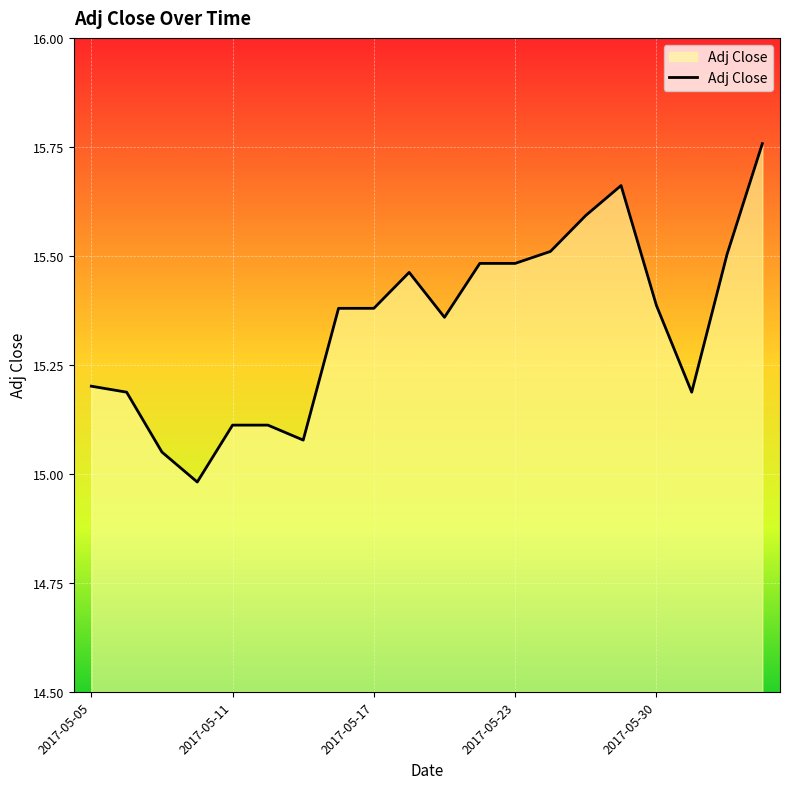

Is this an area chart (filled region under the line)?

Yes